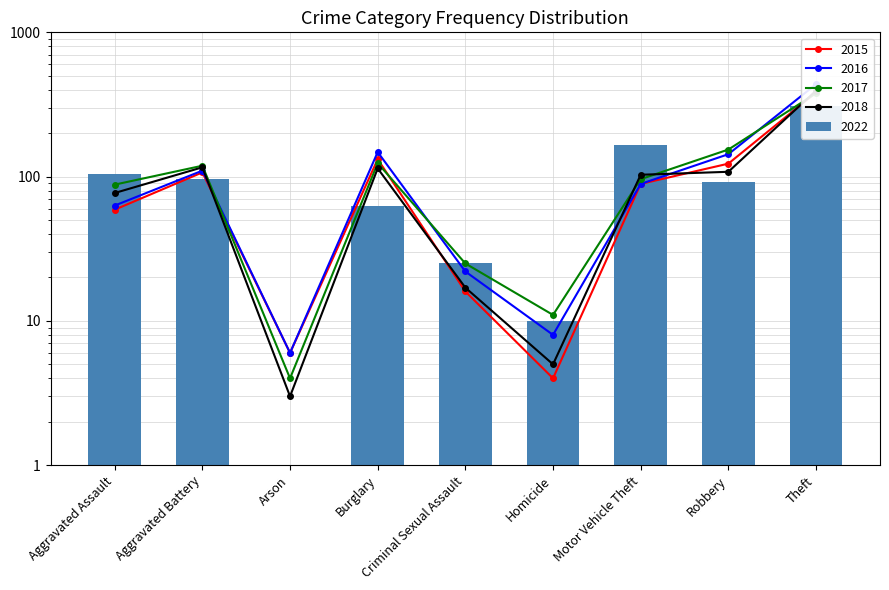

True or false: 2017 has a value of 124 at Burglary.

True